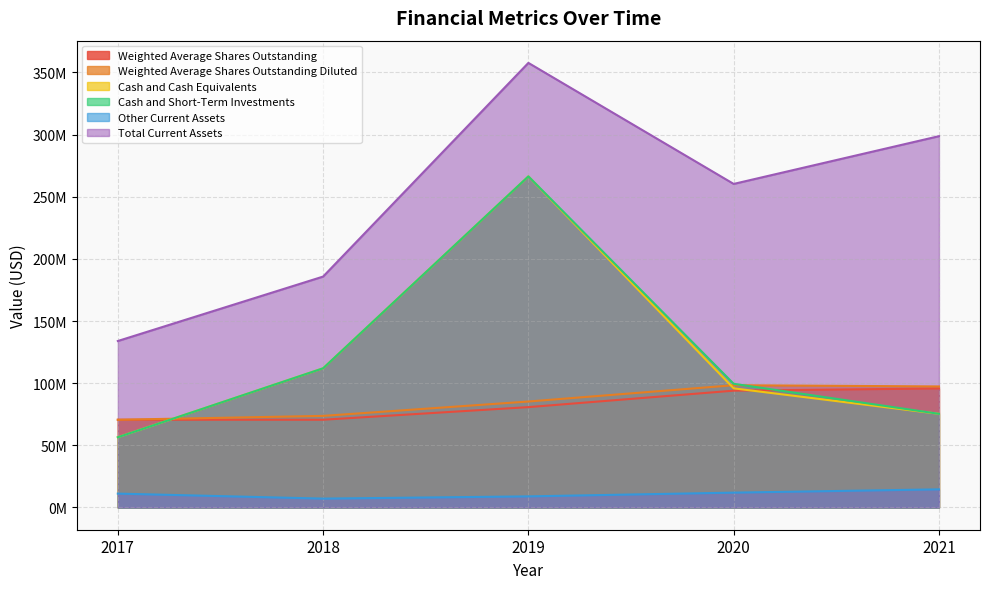

At which label does Weighted Average Shares Outstanding first exceed 80734091?

2020